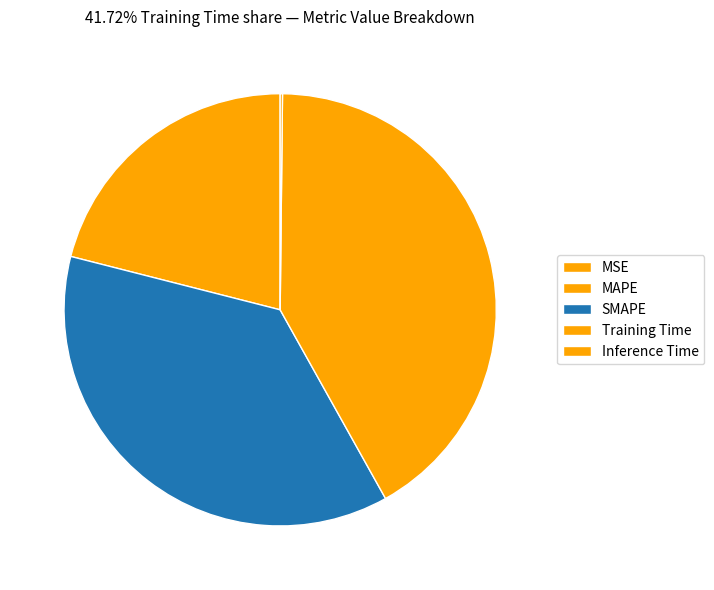

Do Training Time and MAPE together represent more than half of the pie?

Yes